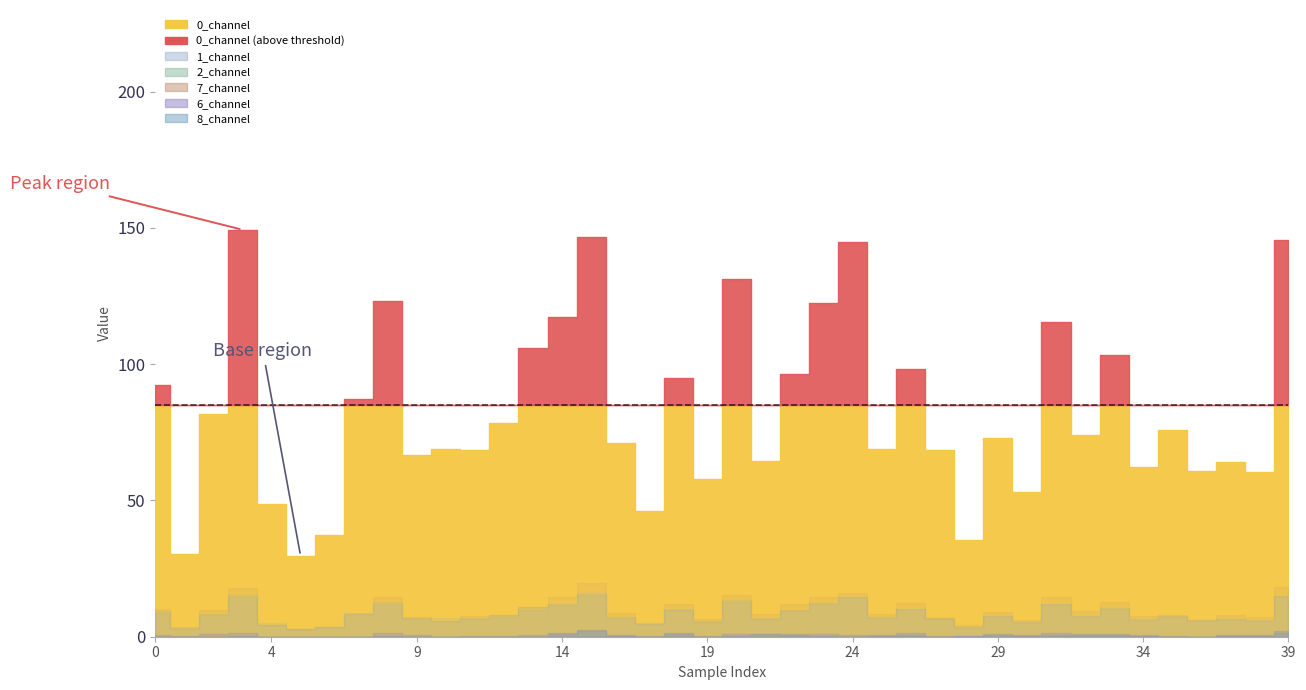

True or false: 8_channel has more than 2 points higher than both neighbors.

True